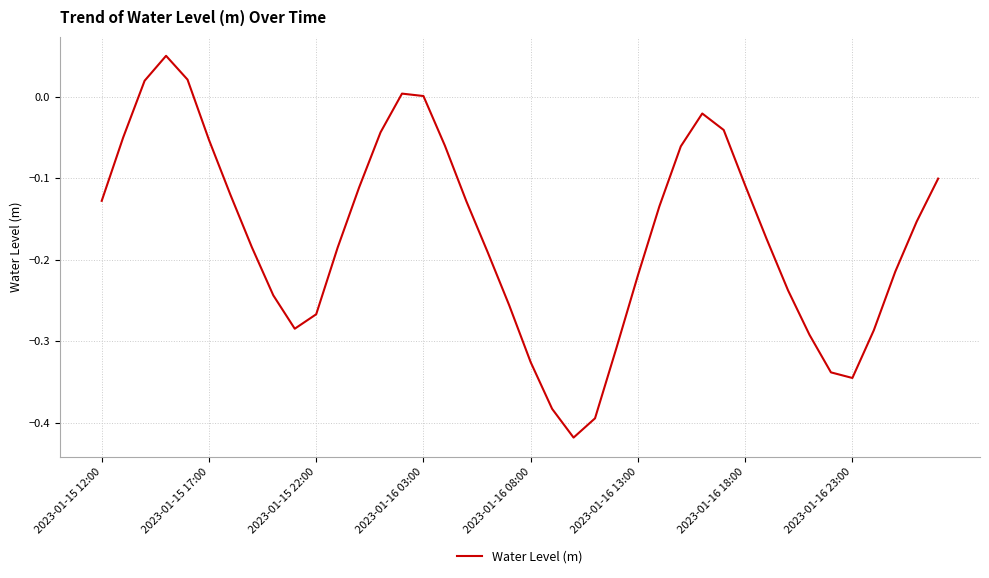

What is the difference between the maximum and minimum values?

0.5